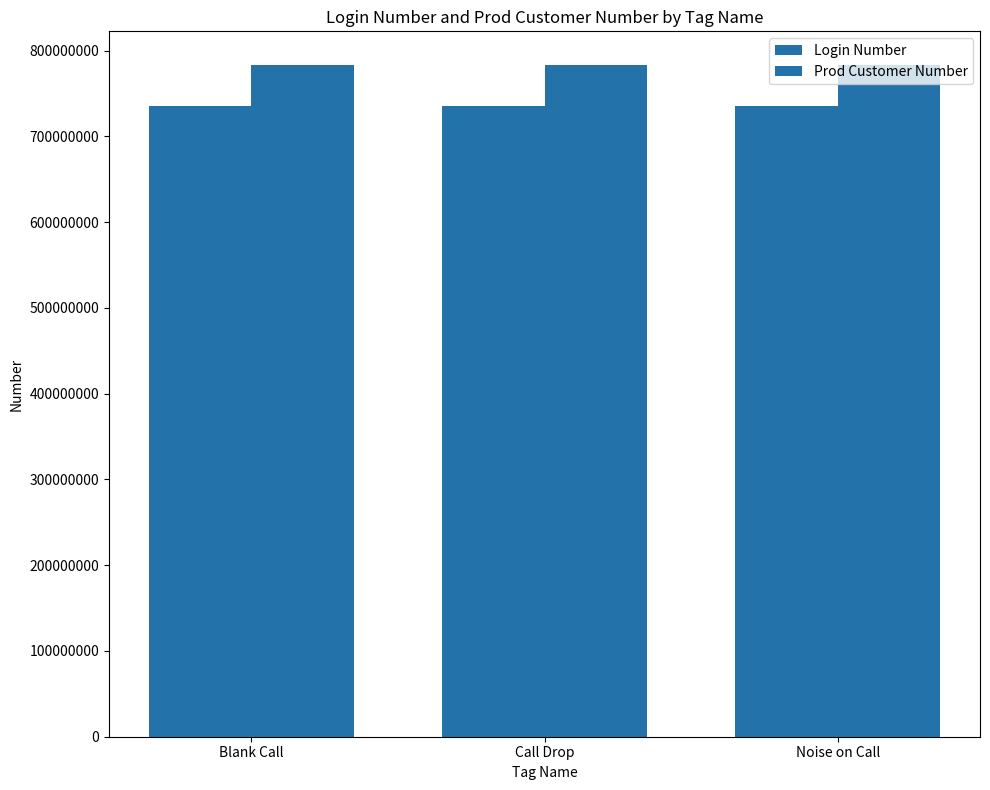

True or false: Login Number has a value of 735873718 at Blank Call.

True